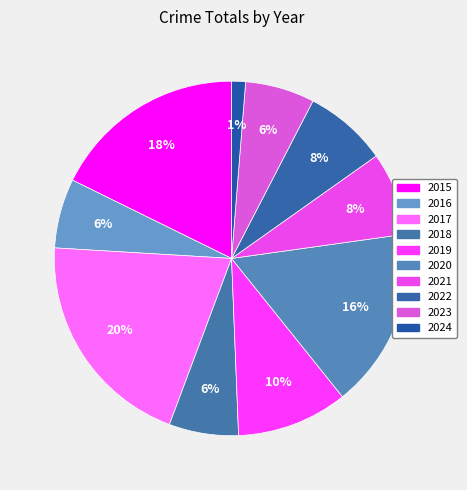

To the nearest percent, what is the average slice percentage?

10%